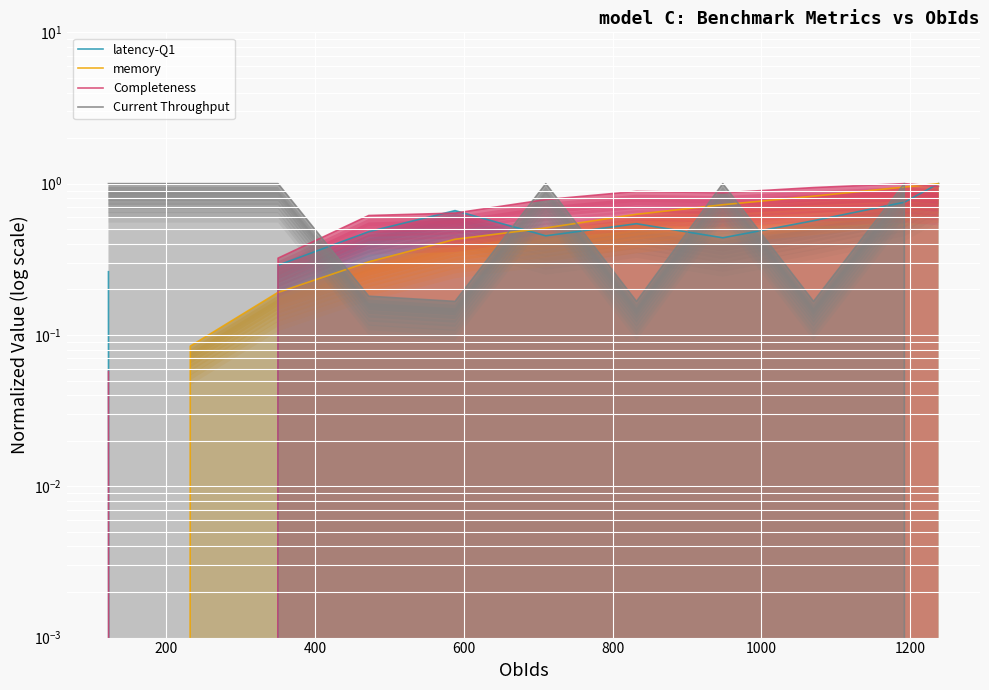

The value of memory at 0 is -0.3. True or false?

False